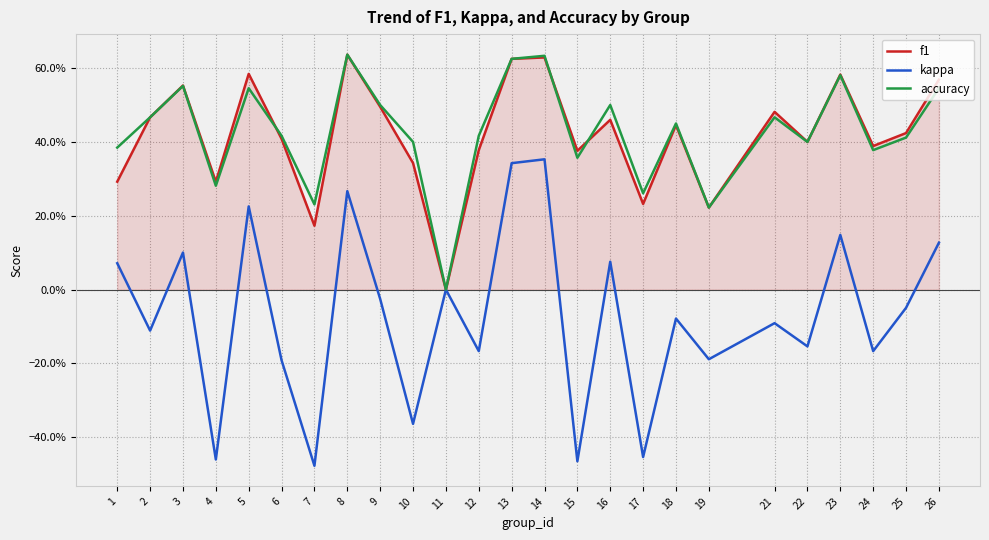

Does the chart display data point markers on the line(s)?

No